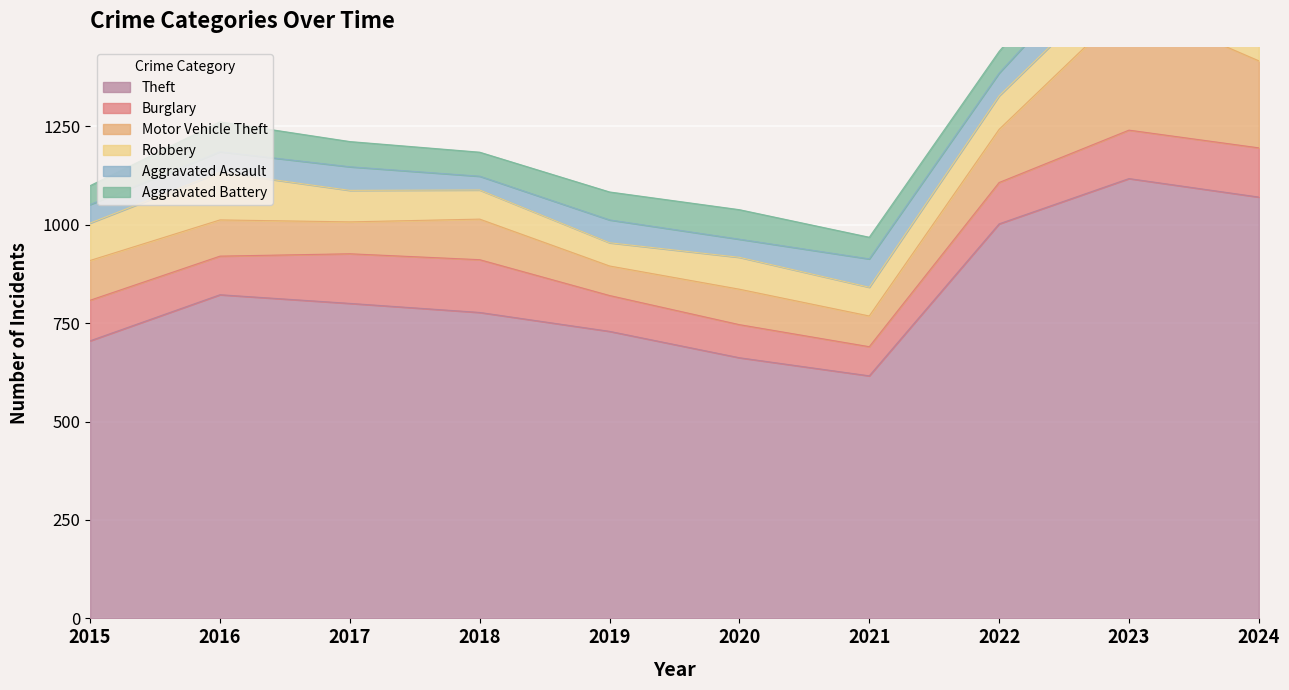

What is the total value across all series at 2024?

1677